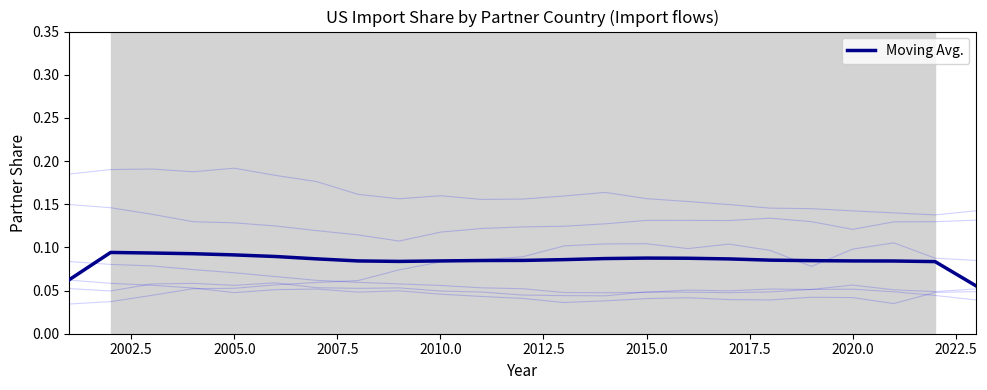

True or false: Japan has a value of 0.1 at 2020.0.

True